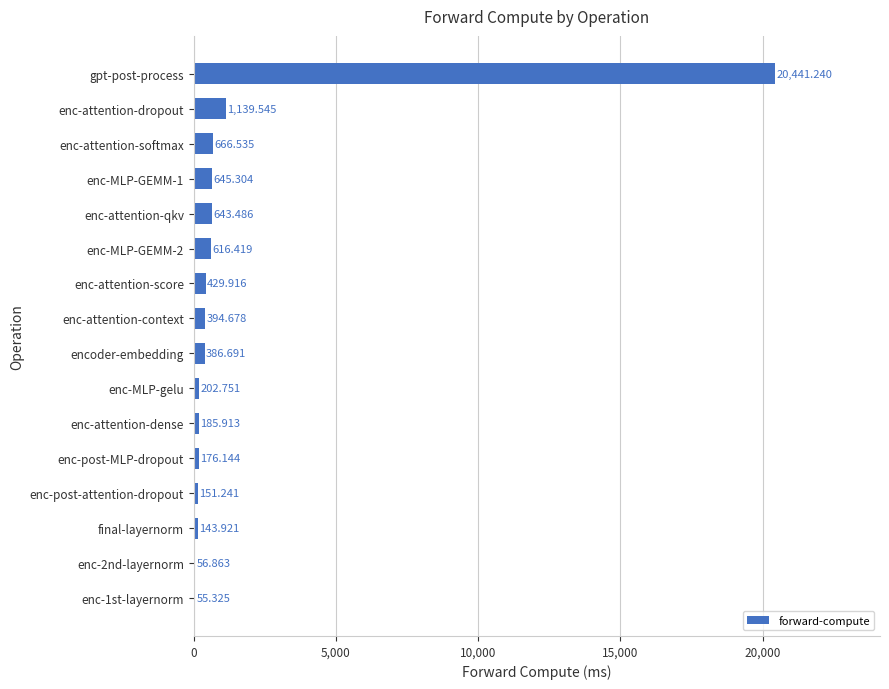

Which category has the highest value across all series?

gpt-post-process